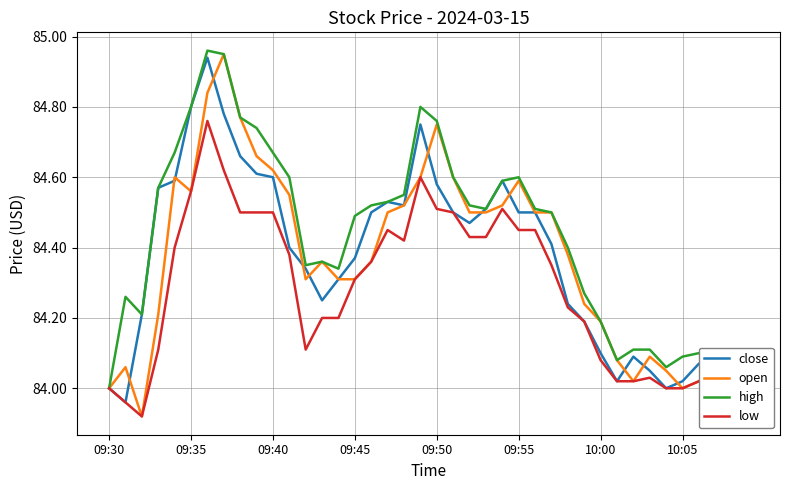

Which series has the largest total across all categories?

high